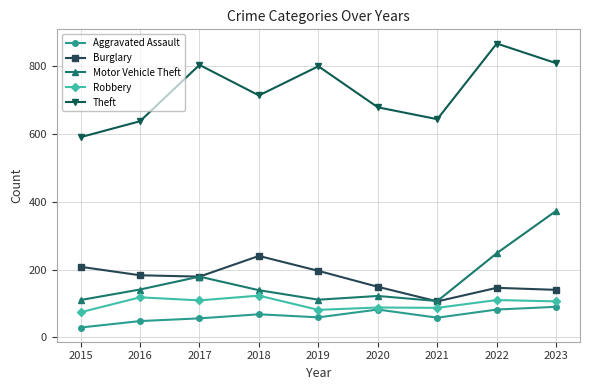

Which series changed the most between 2015 and 2021?

Burglary